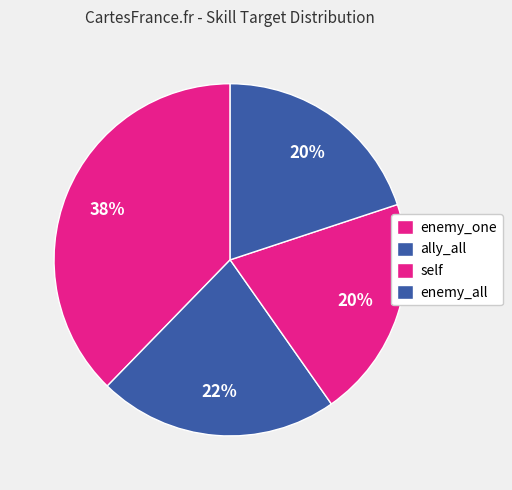

Count the number of slices in the pie.

4